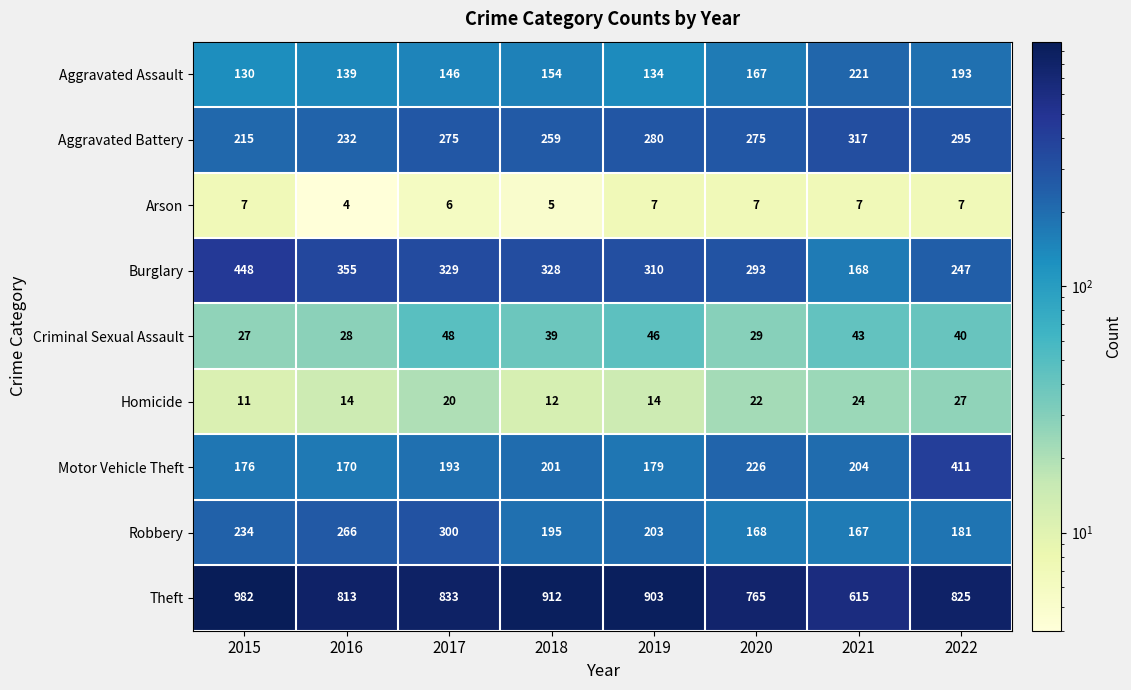

Rank the series at 2016 from lowest to highest value.

Arson, Homicide, Criminal Sexual Assault, Aggravated Assault, Motor Vehicle Theft, Aggravated Battery, Robbery, Burglary, Theft